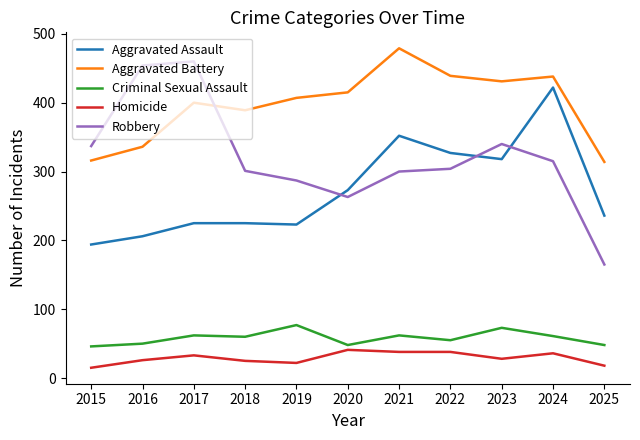

What is the difference between the highest and lowest values at 2024?

402